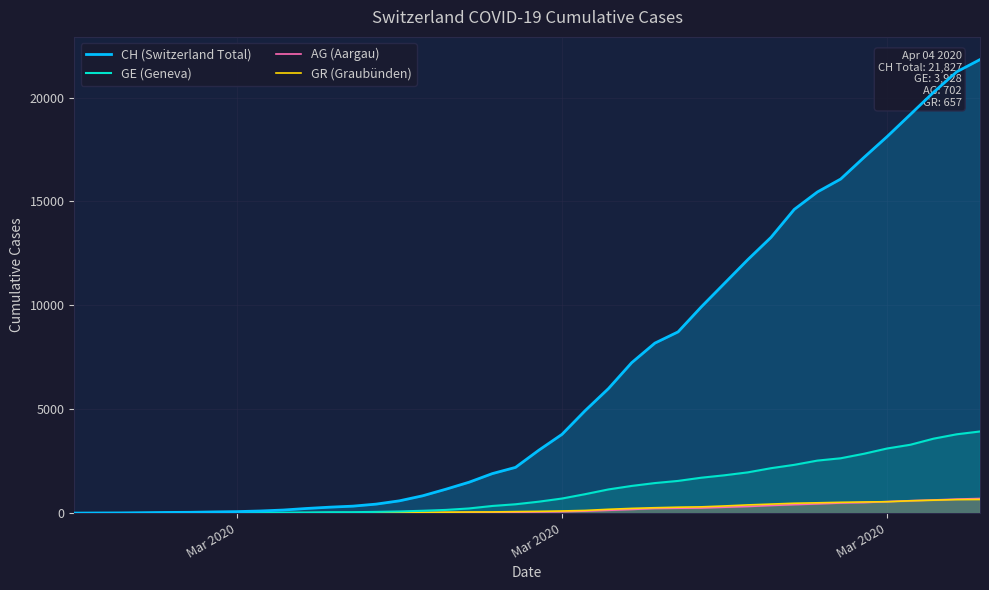

True or false: AG (Aargau) and CH (Switzerland Total) cross at least once.

False